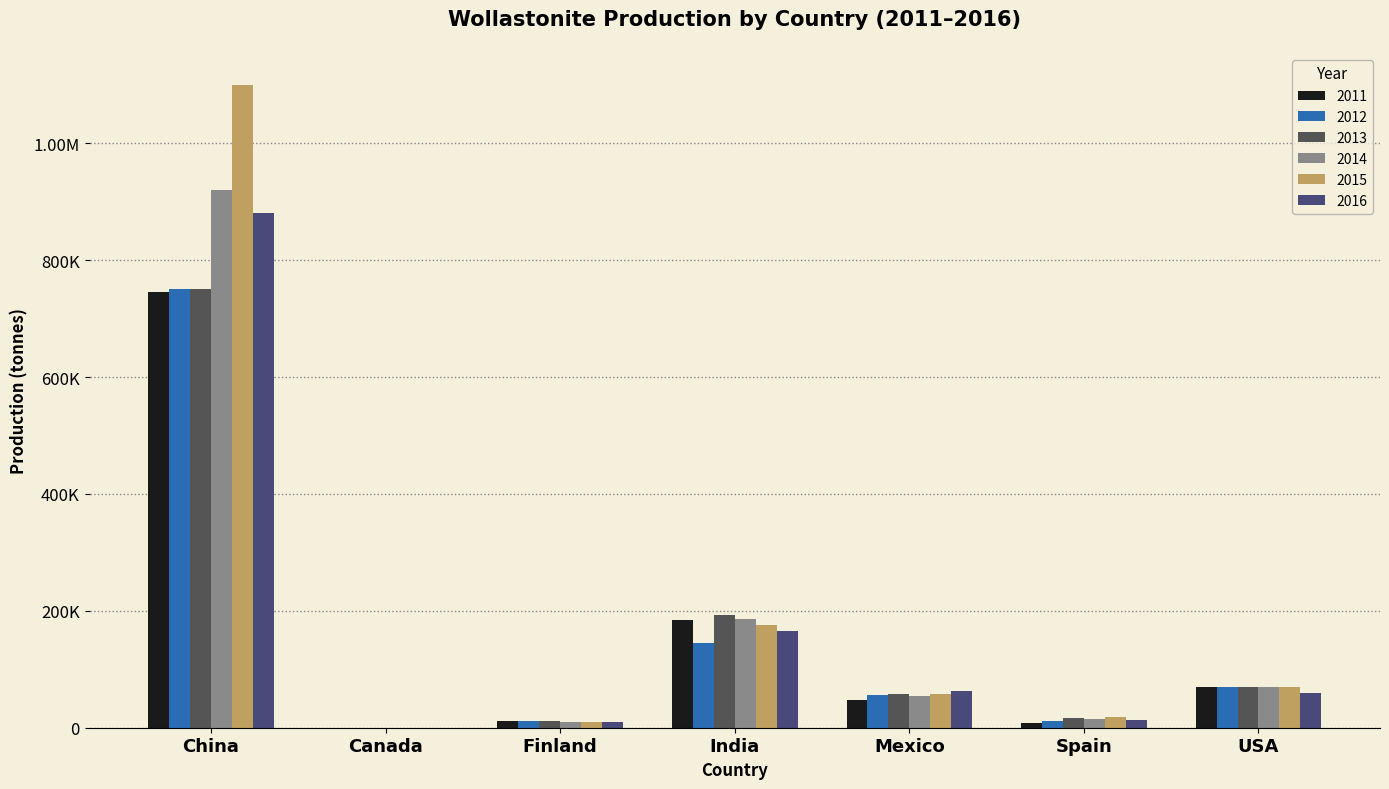

What are all the series names shown in the legend?

2011, 2012, 2013, 2014, 2015, 2016